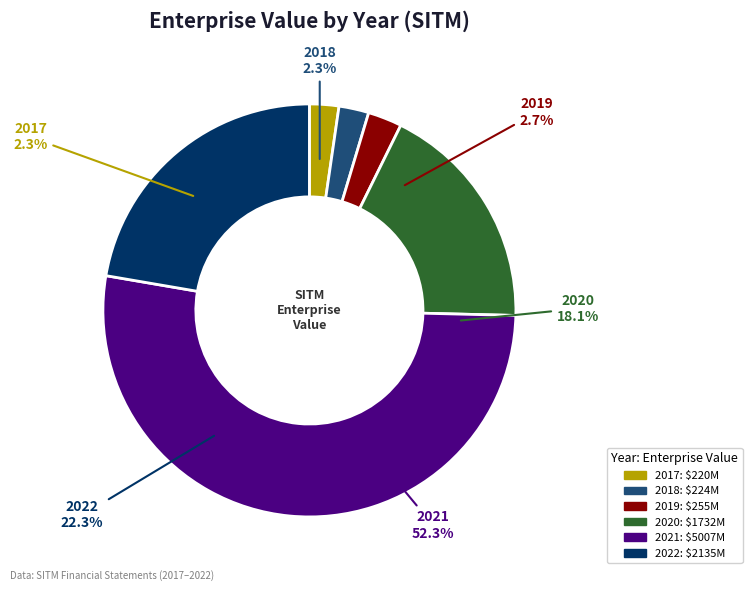

What percentage is the 2019 slice, to the nearest percent?

3%